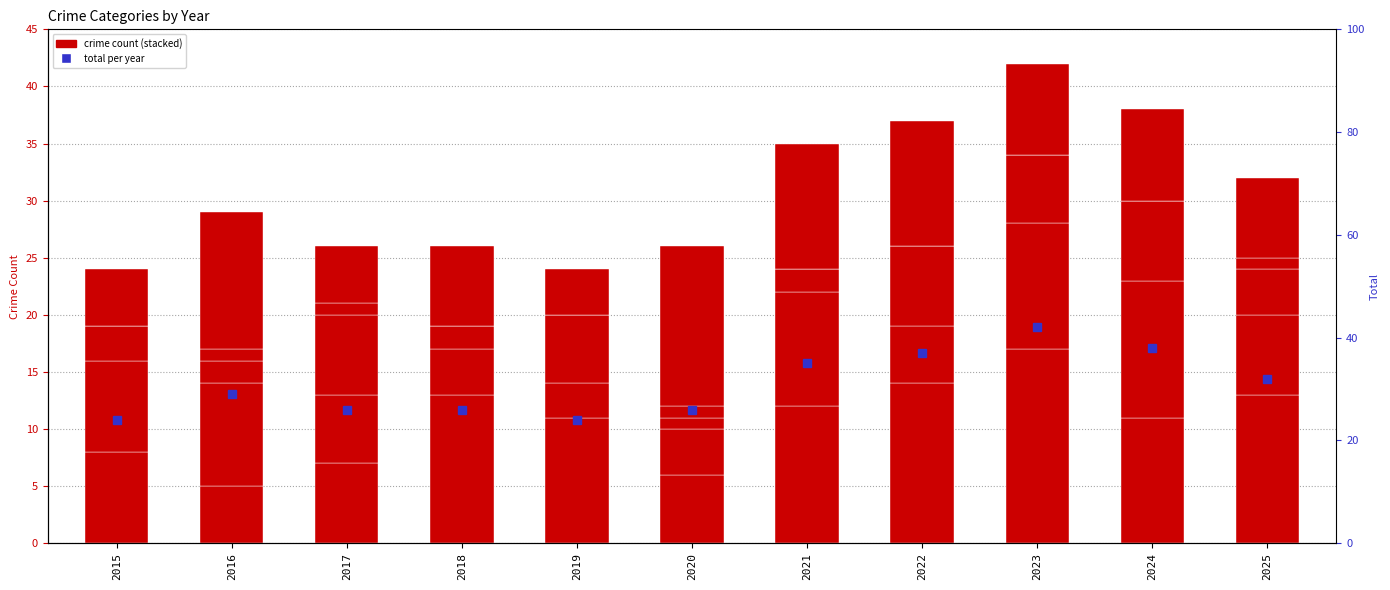

What is the approximate value of Criminal Sexual Assault at 2022?

7